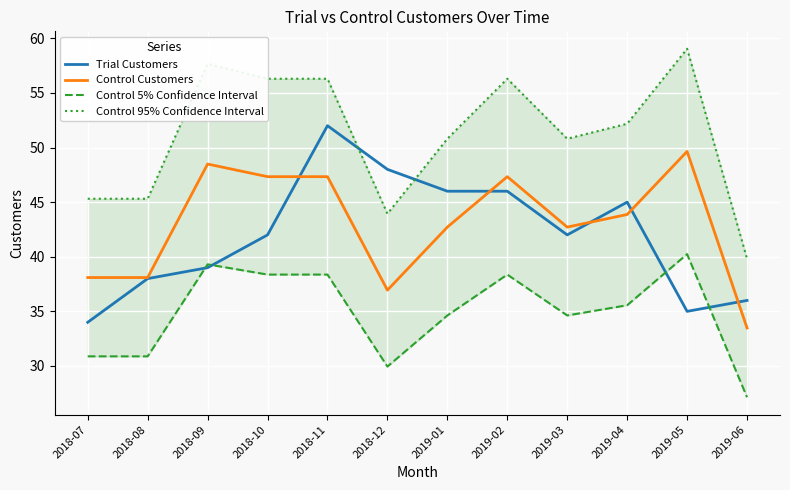

Where is Control 95% Confidence Interval nearest to the value 49?

2019-01